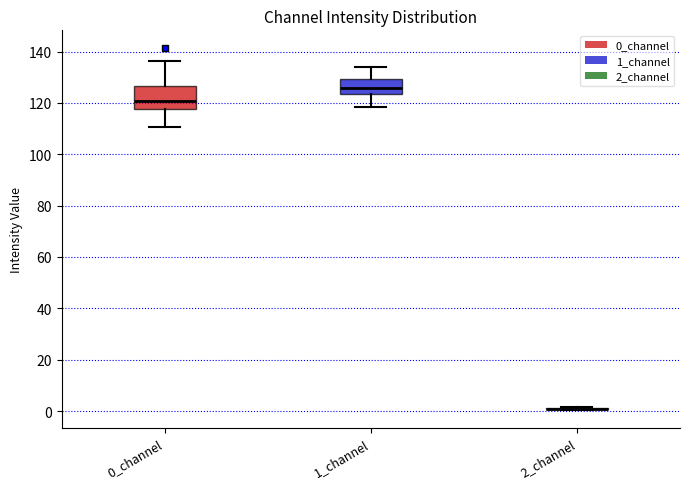

Reading left to right, read every box against the y-axis: the position of its median line, the range the box covers, and the ends of its whiskers. The values are not printed on the chart, so give them approximately, as read against the axis.

0_channel: median 120, box 118 to 126, whiskers 110 to 136
1_channel: median 126, box 124 to 130, whiskers 118 to 134
2_channel: box collapsed to a line at 0, whiskers 0 to 2